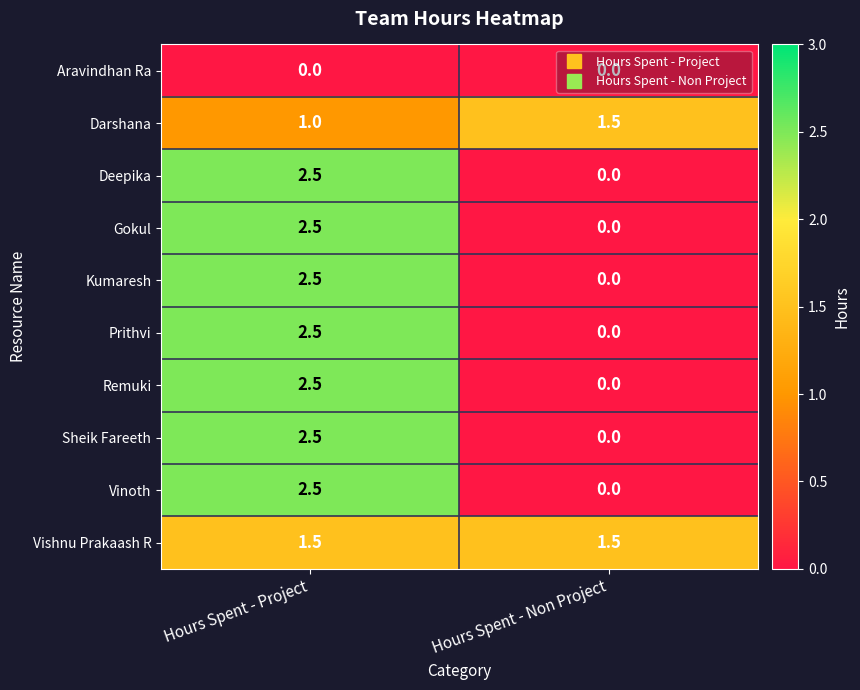

At which category is the sum across all series the highest?

Hours Spent - Project